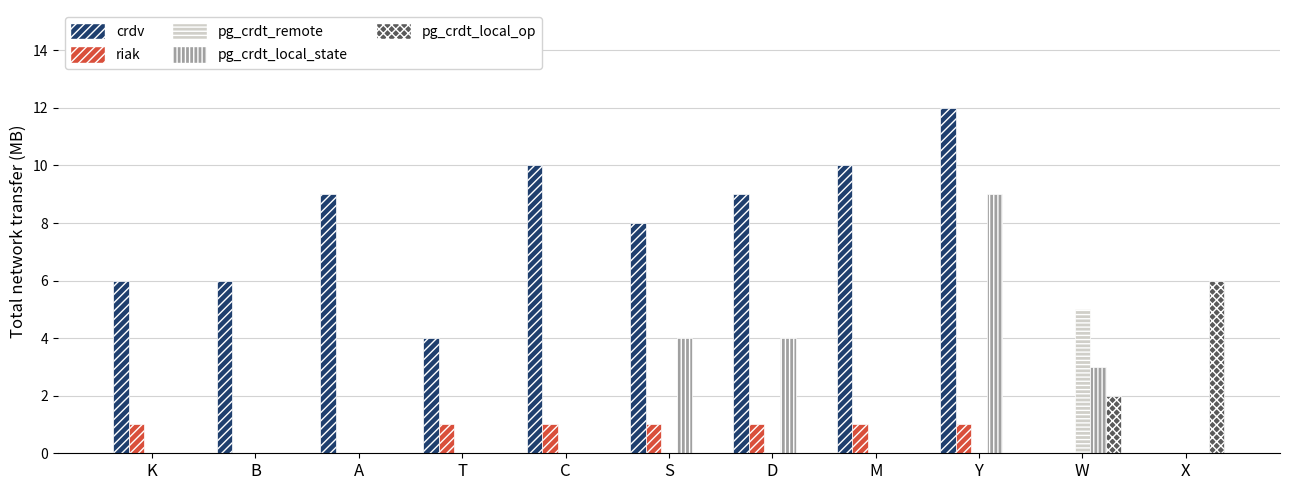

Which series changed the most between M and X?

crdv